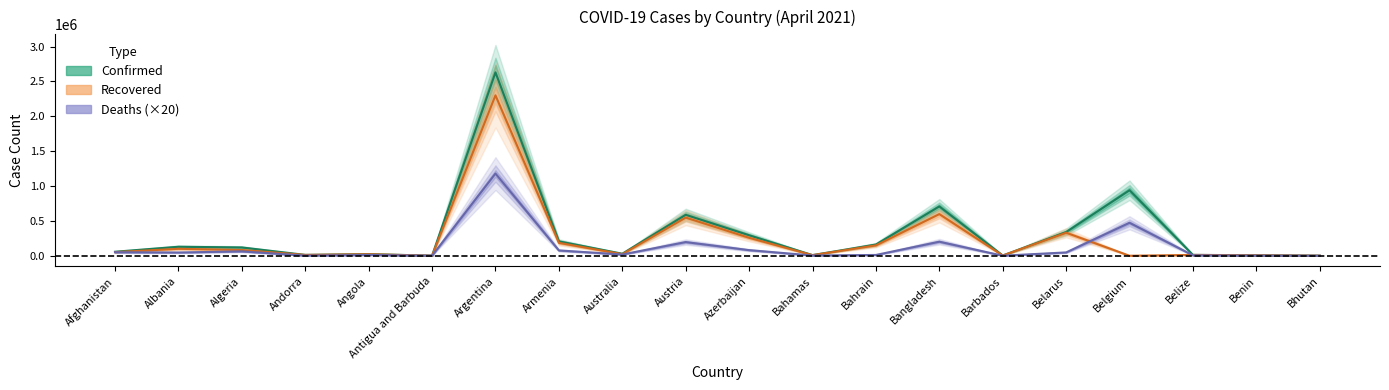

Reading left to right, list all the values displayed in this chart.

Confirmed: 57534	129128	119142	12641	23951	1209	2629156	206142	29483	586883	294211	9505	160934	707362	3753	340023	939309	12529	7611	934
Recovered: 52083	100013	83048	11989	22175	947	2300232	185125	23109	547604	257942	8965	149159	597214	3638	330483	0	12141	6728	876
Deaths: 50660	46700	62880	2420	11140	620	1178500	76340	18200	196260	80900	3800	11480	201620	880	47860	472720	6360	1900	20